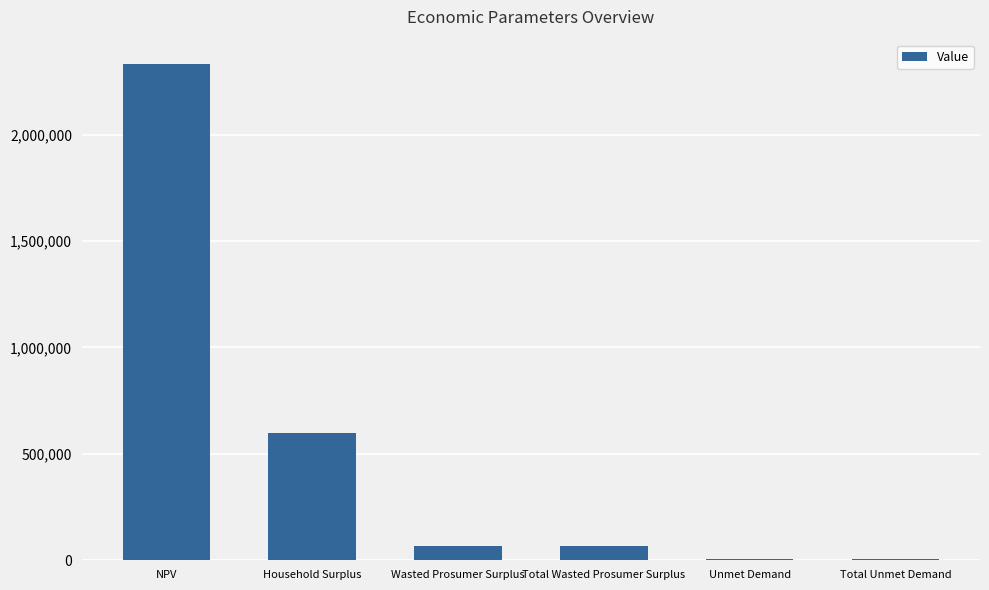

What is the minimum value shown in the chart?

7765.2